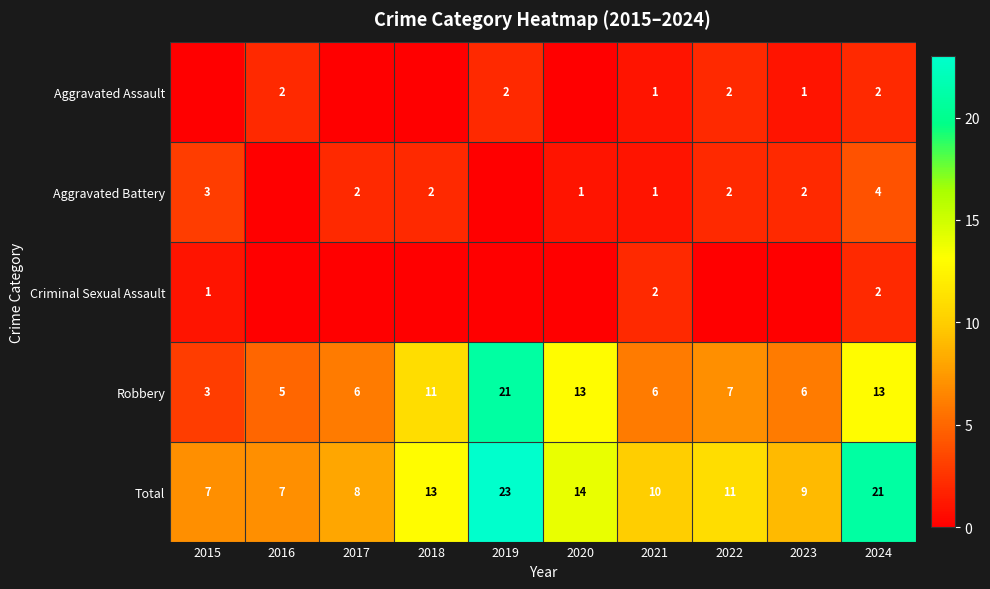

What is the total value across all series at 2016?

14